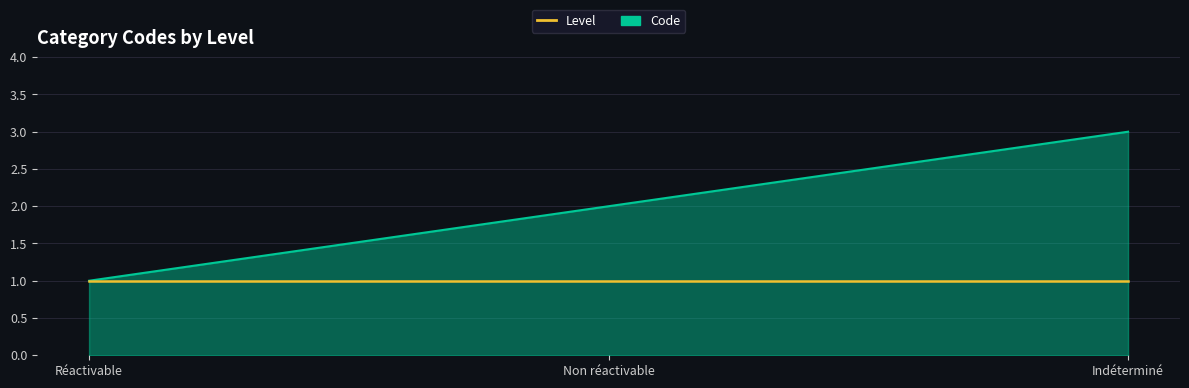

What is the approximate value of Code at Indéterminé?

3